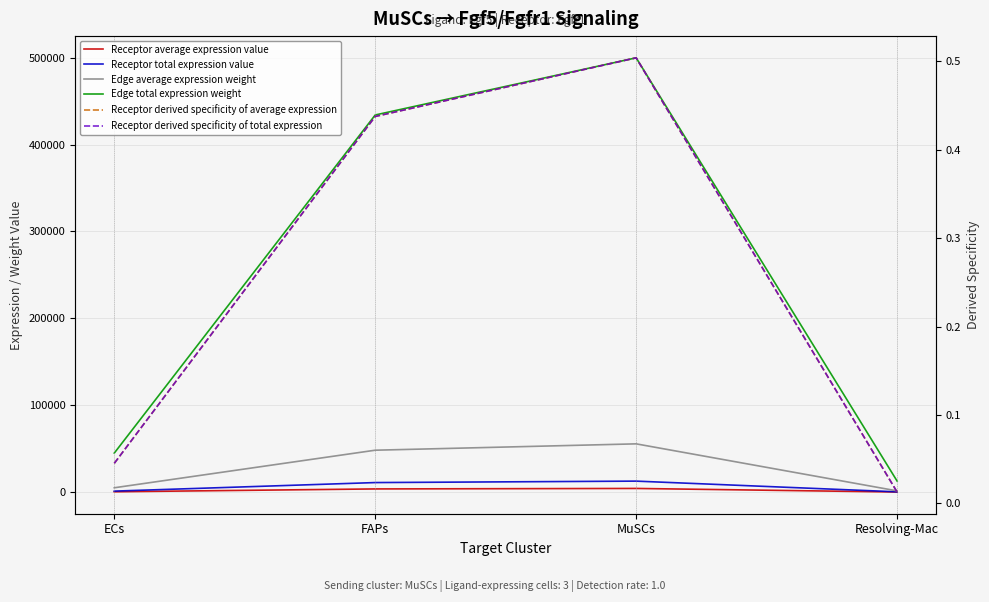

At which label does Edge average expression weight reach its peak?

MuSCs